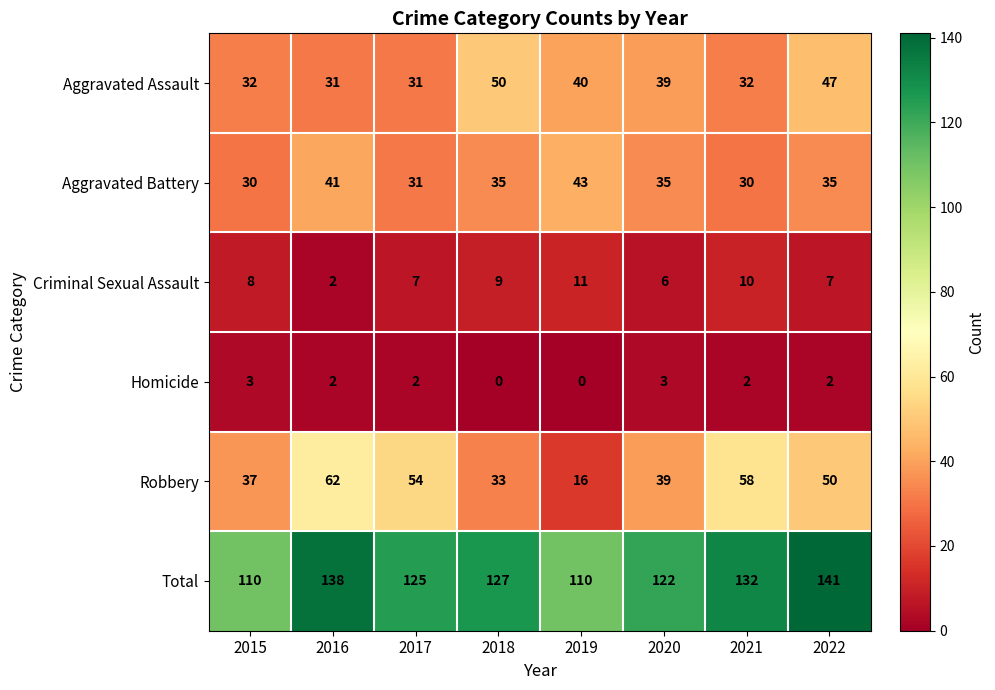

What is the maximum value shown in the chart?

141